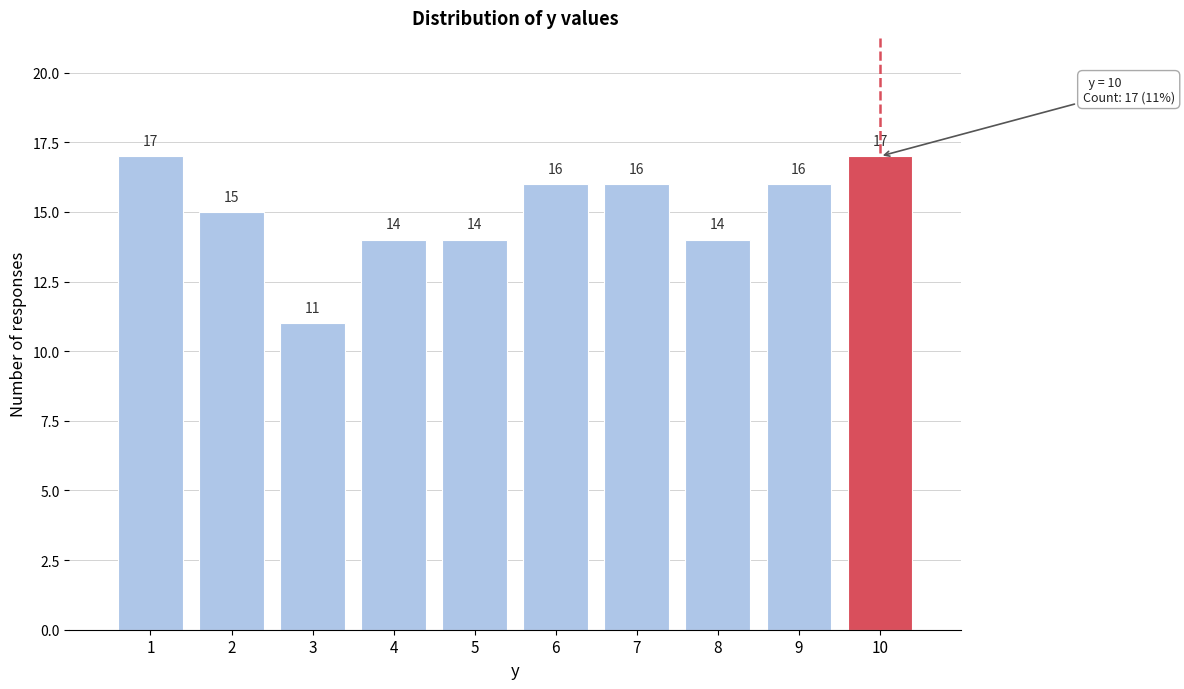

Reading left to right, list all the values displayed in this chart.

17	15	11	14	14	16	16	14	16	17